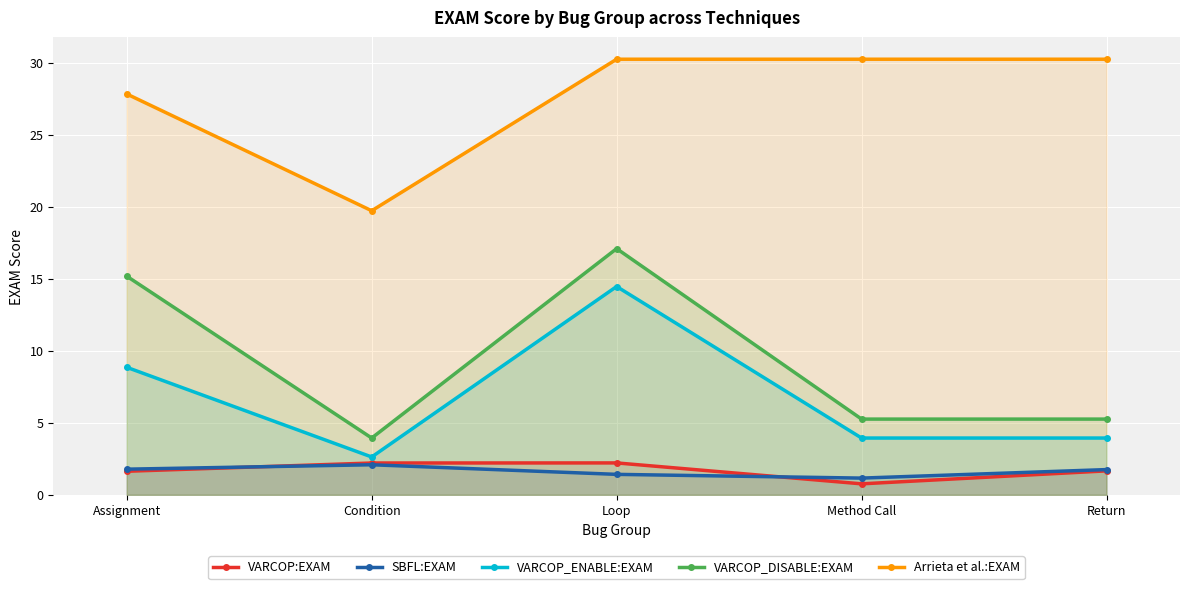

At Return, list the series in order from largest to smallest.

Arrieta et al.:EXAM, VARCOP_DISABLE:EXAM, VARCOP_ENABLE:EXAM, SBFL:EXAM, VARCOP:EXAM